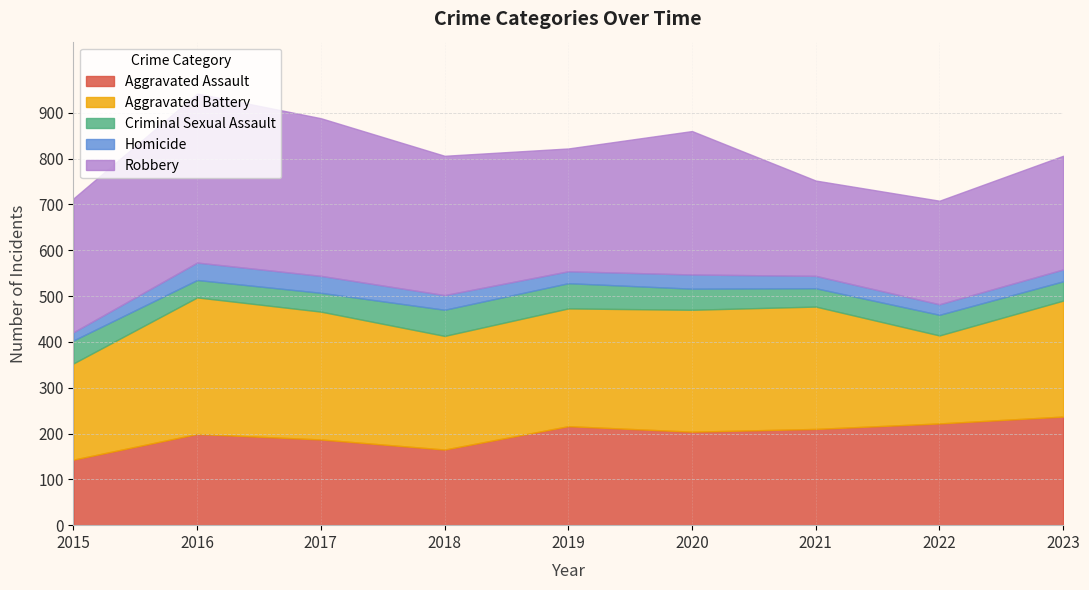

List the series in order of their peak value, highest first.

Robbery, Aggravated Battery, Aggravated Assault, Criminal Sexual Assault, Homicide